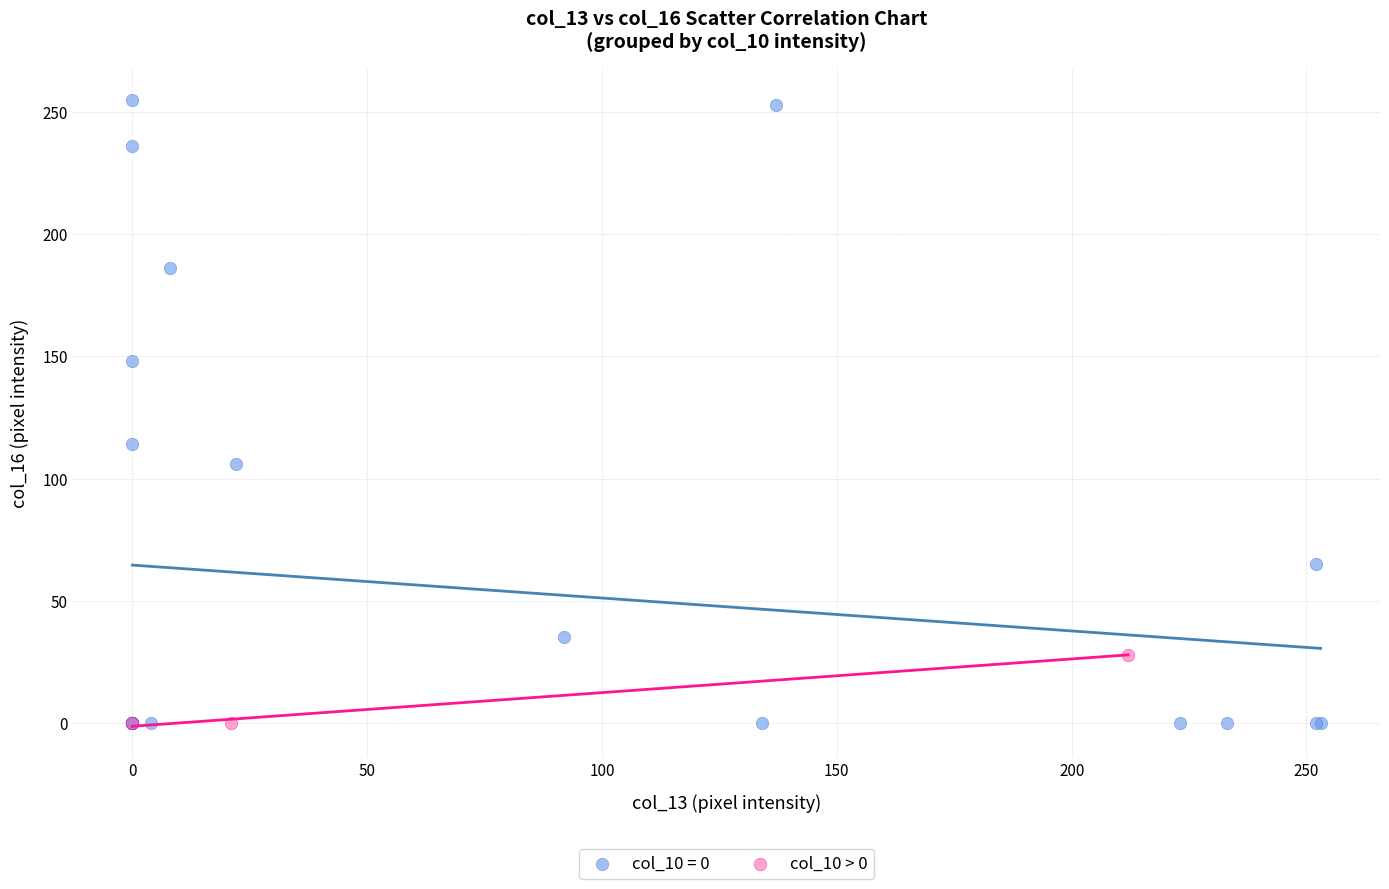

Which series has the largest Y range (max minus min)?

col_10 = 0